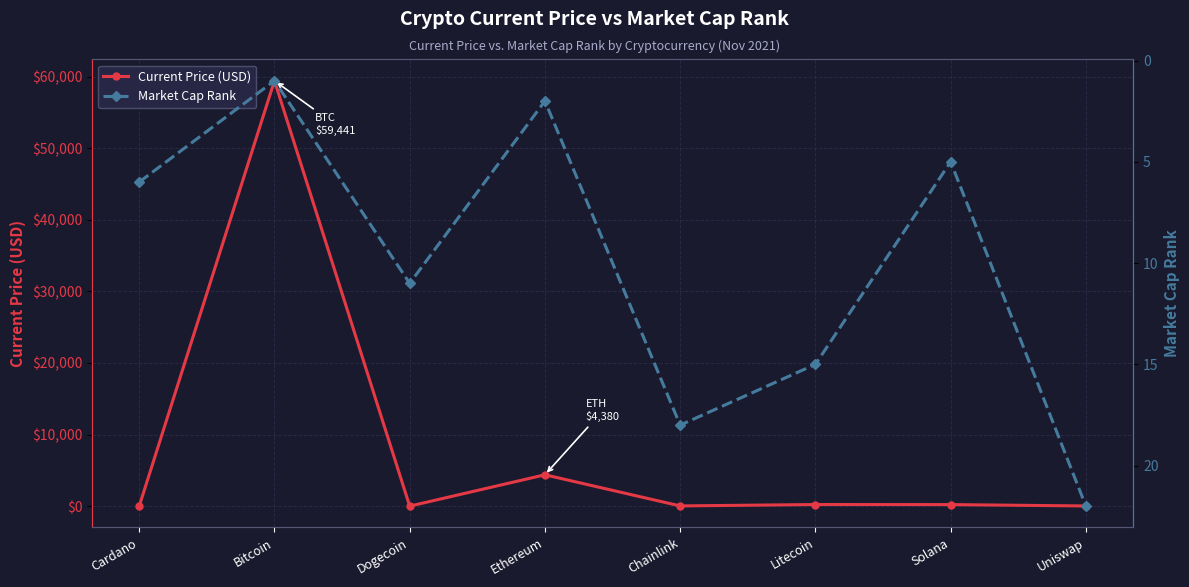

Reading left to right, extract all data points from this chart.

Current Price (USD): 1.9	59441.0	0.2	4380.1	28.0	224.1	214.6	21.7
Market Cap Rank: 6.0	1.0	11.0	2.0	18.0	15.0	5.0	22.0